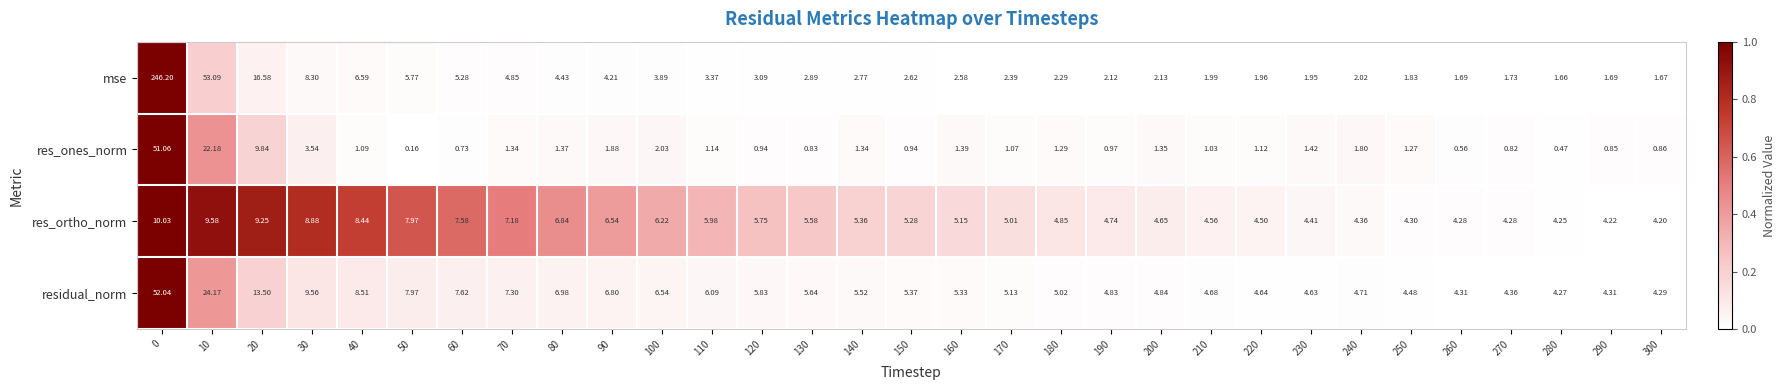

Which series has the largest range (max minus min)?

mse